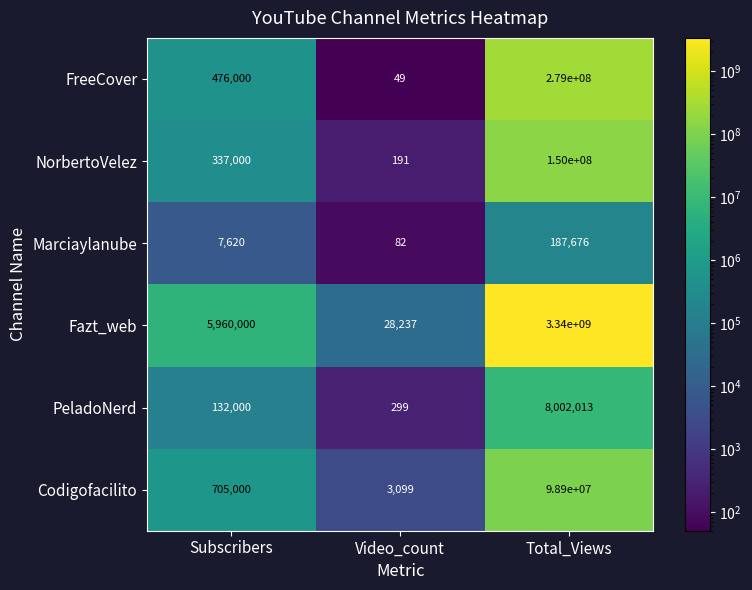

Read the Fazt_web value at Video_count, to the nearest 100.

28200